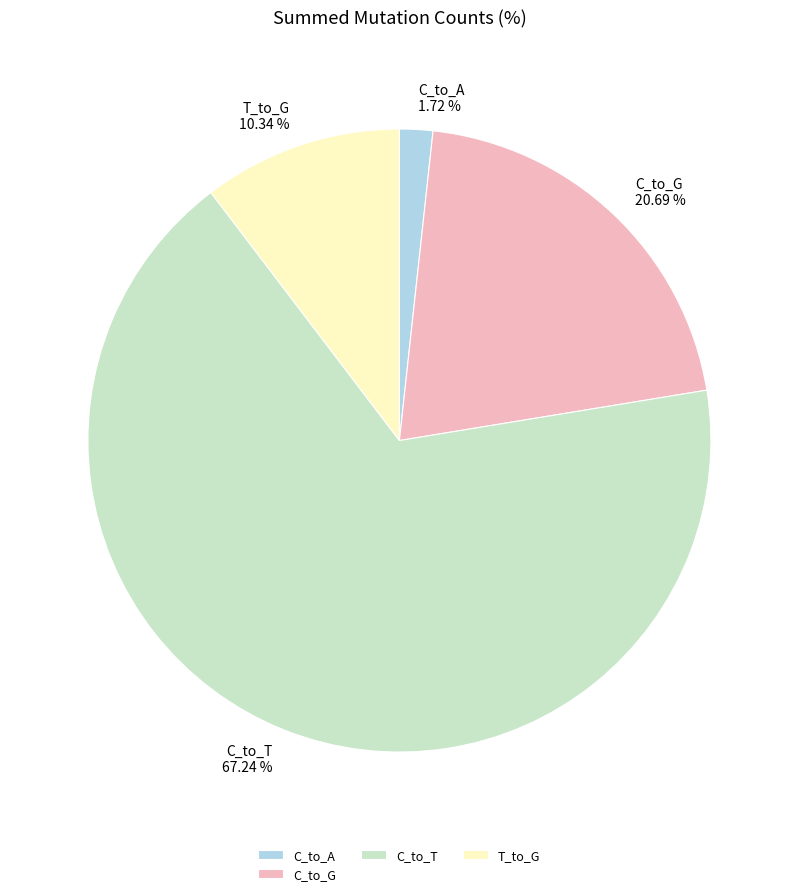

Count the number of slices in the pie.

4